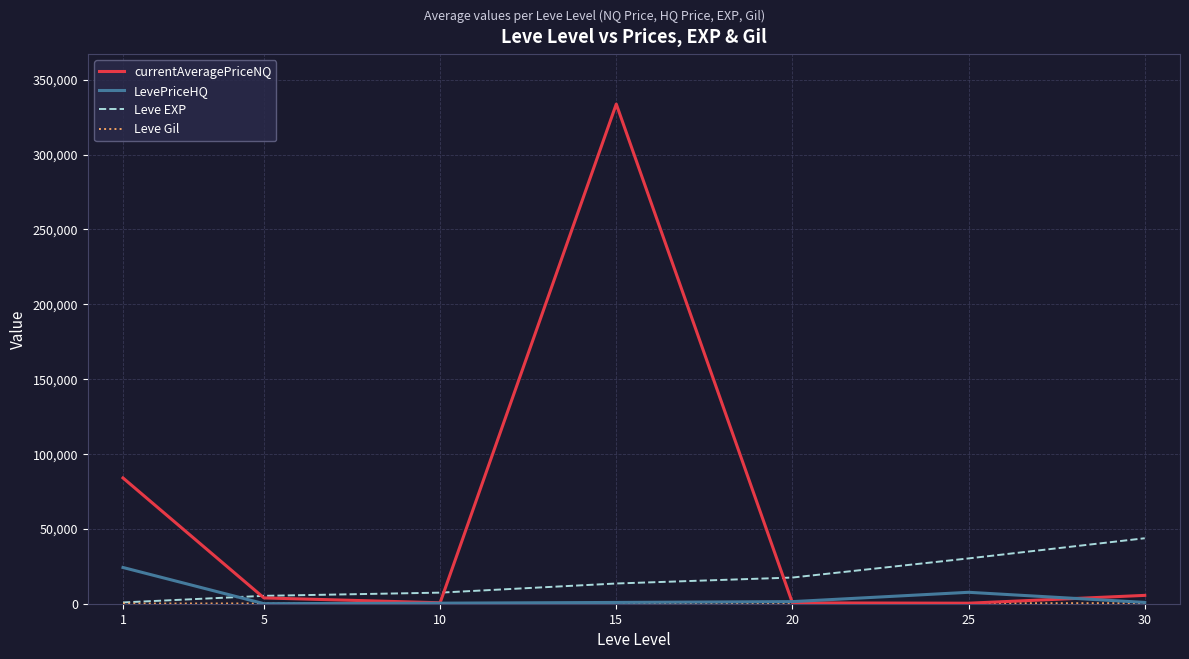

What is the difference between the second highest and minimum values in the LevePriceHQ series?

7600.3